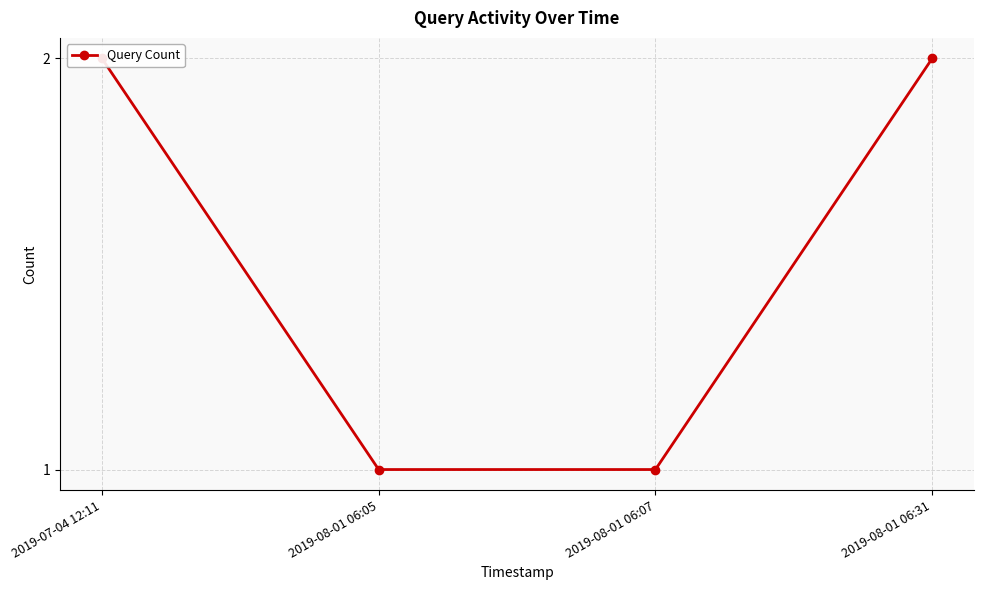

Read the value at 2019-07-04 12:11.

2